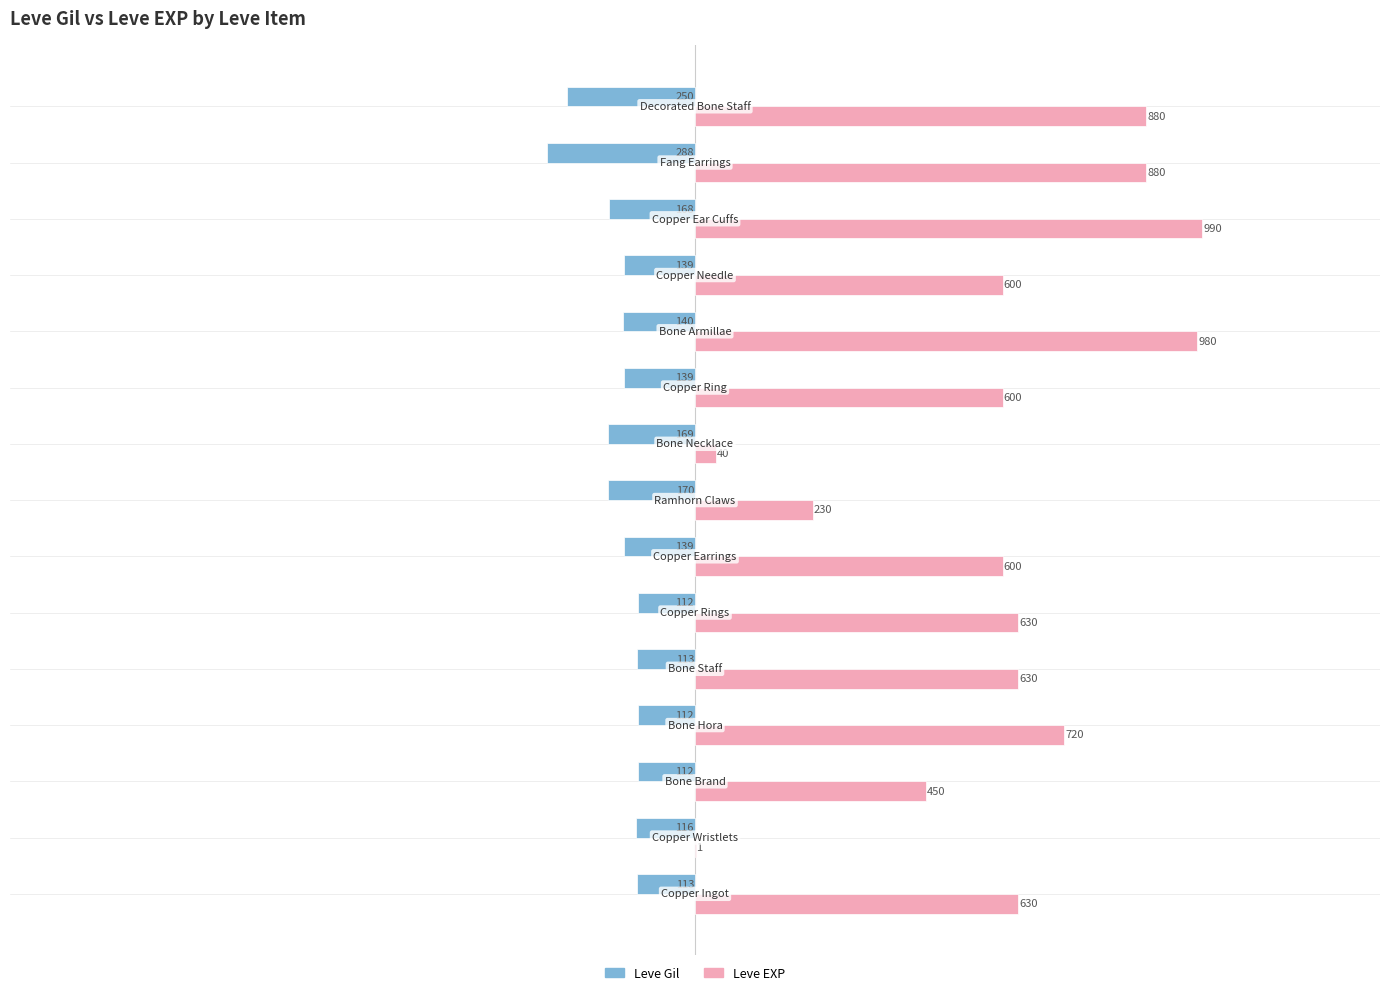

What is the average value of the Leve Gil series?

-152